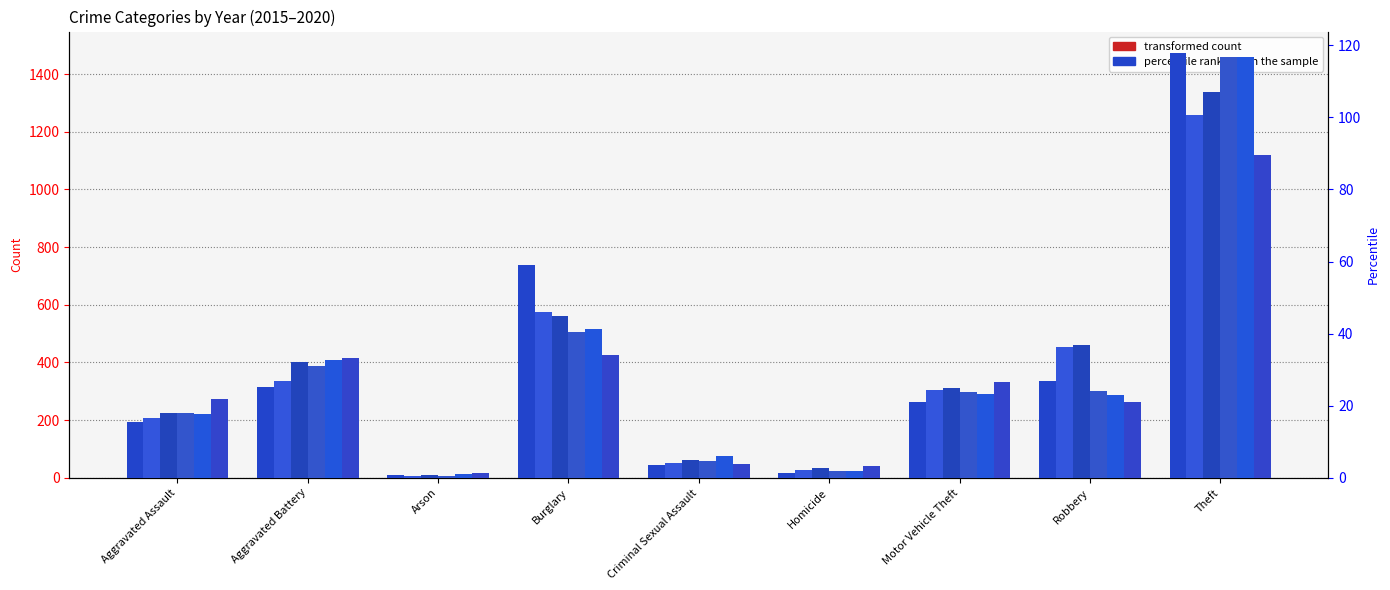

How many bars are there in total?

54